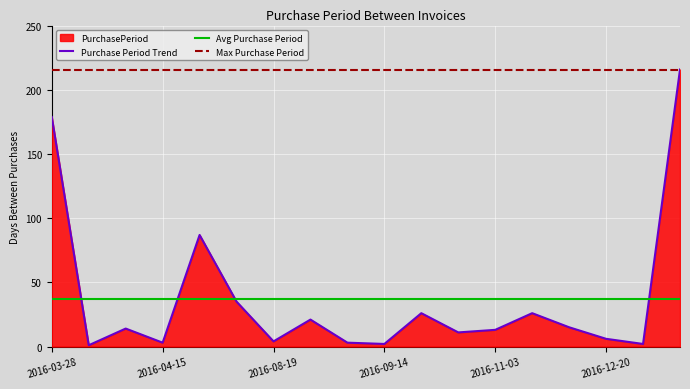

Rank the categories by value from highest to lowest.

2017-07-26, 2016-03-28, 2016-07-11, 2016-08-15, 2016-10-10, 2016-11-29, 2016-09-09, 2016-12-14, 2016-04-12, 2016-11-03, 2016-10-21, 2016-12-20, 2016-08-19, 2016-04-15, 2016-09-12, 2016-09-14, 2016-12-22, 2016-03-29